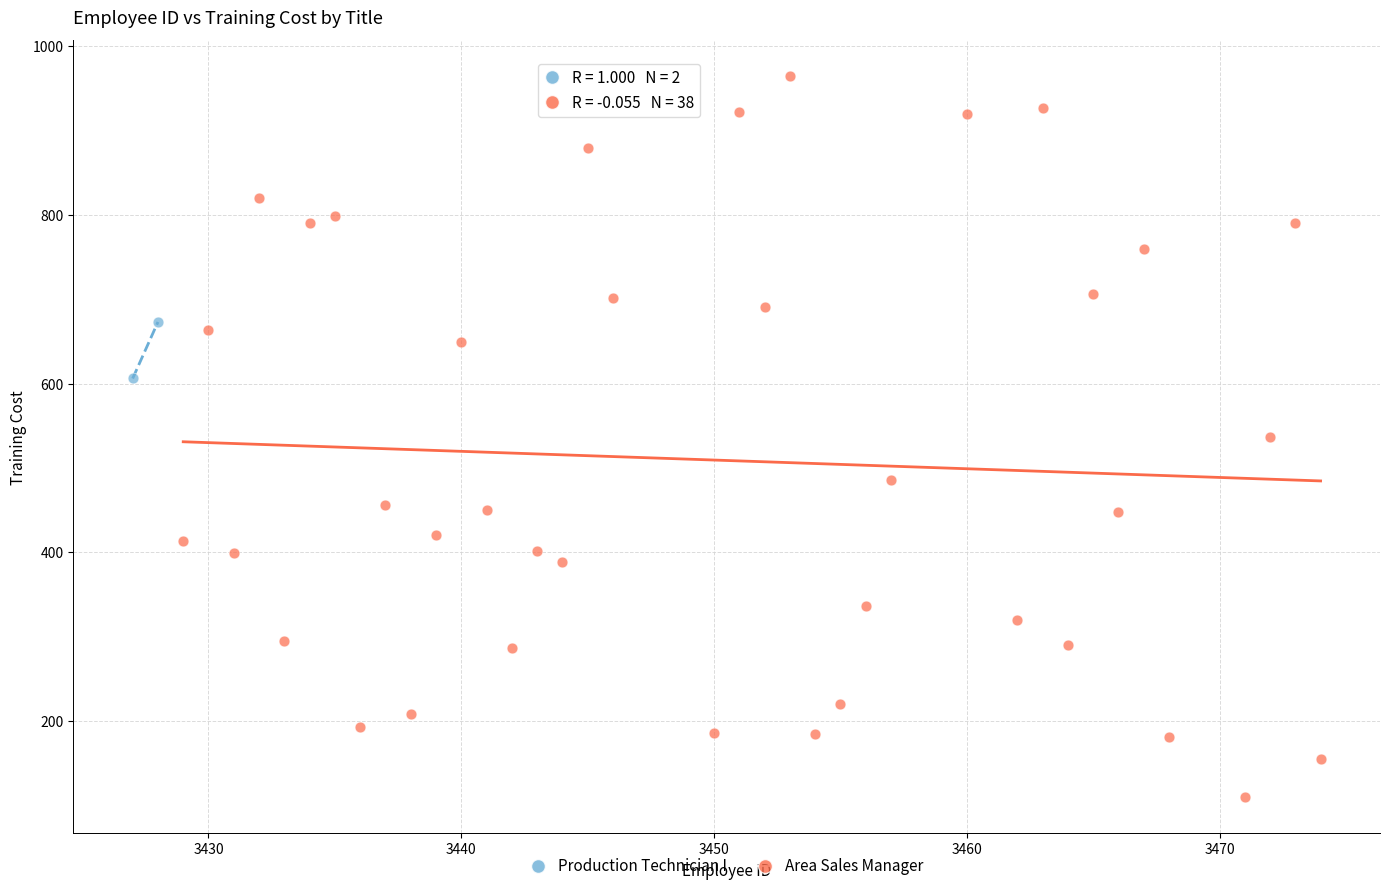

What are all the series names shown in the legend?

Production Technician I, Area Sales Manager